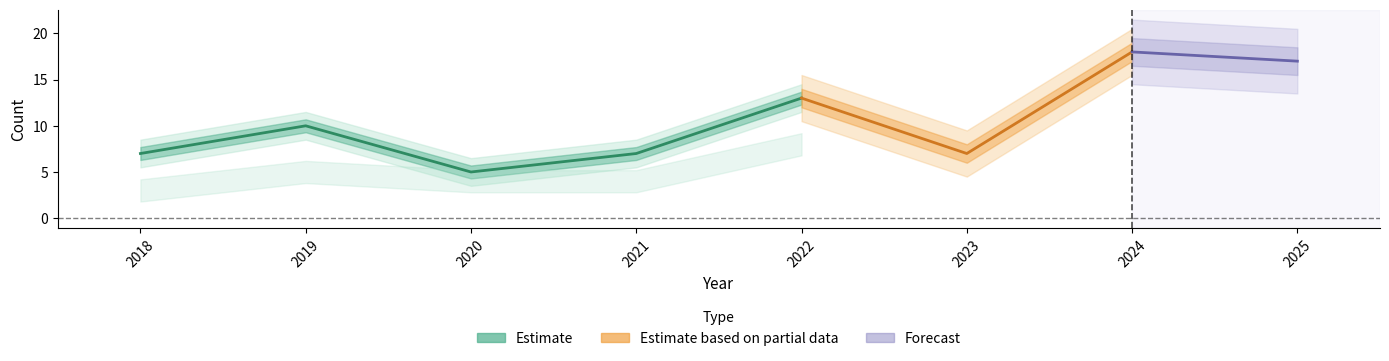

What is the value of the Total point at the 6th from the left?

7